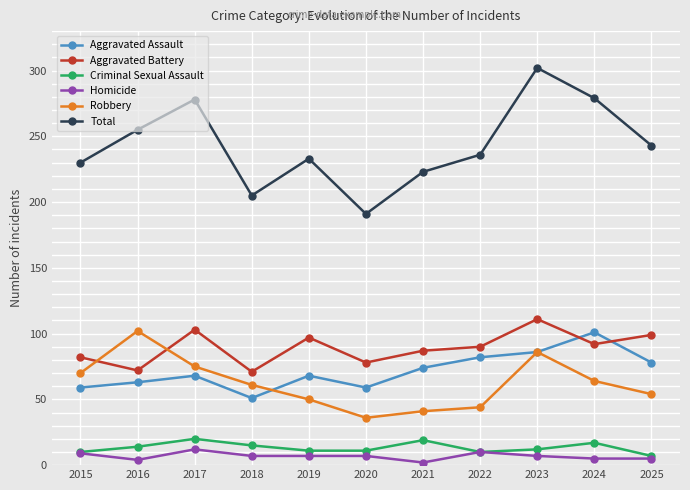

What is the greatest value displayed?

302